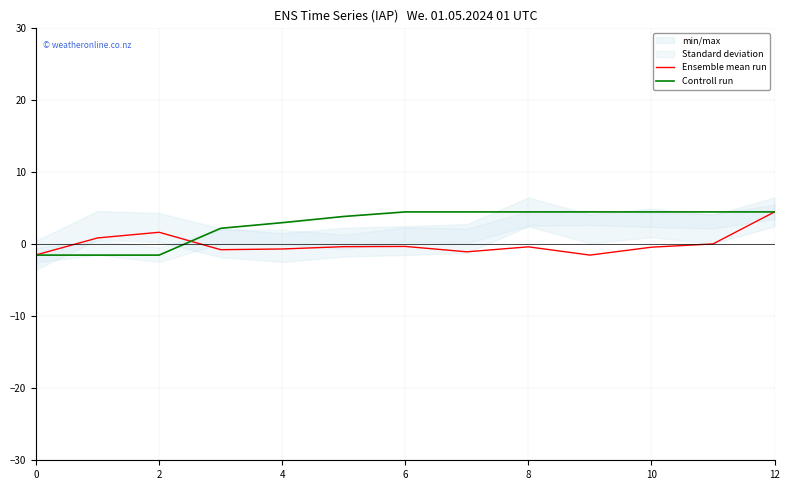

Which series ends up on top after the final intersection of Ensemble mean run and Controll run?

Controll run